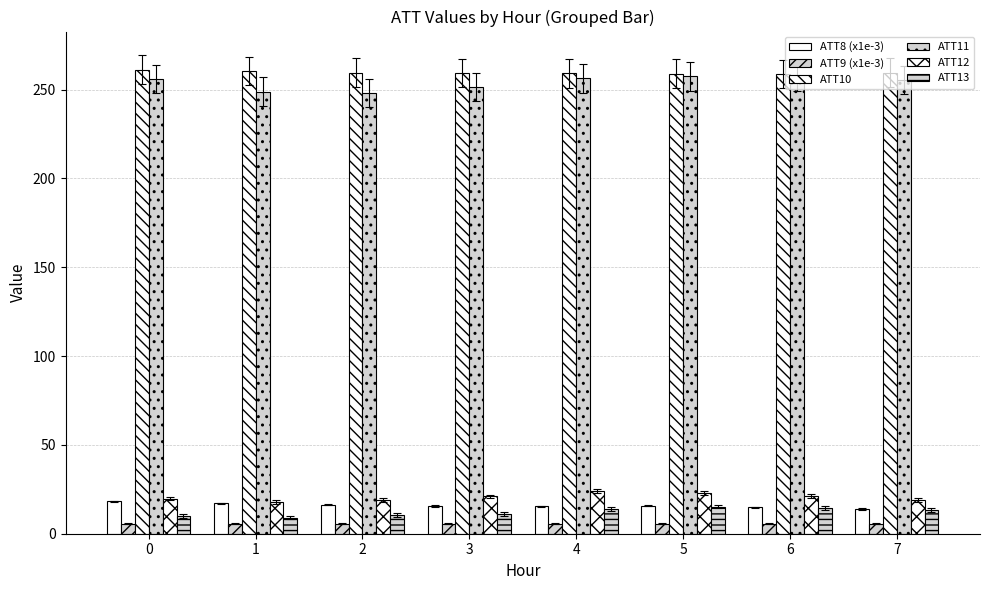

What is the difference between the maximum and minimum values in the ATT11 series?

9.5